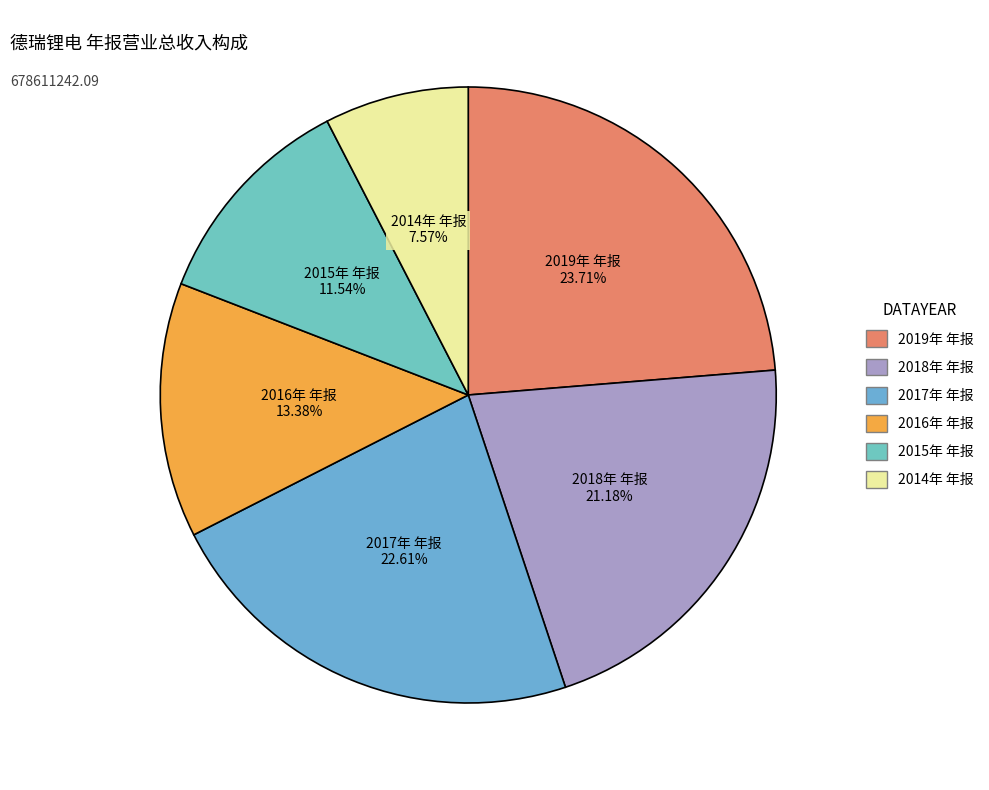

How much of the chart is everything except 2019年 年报?

76.3%